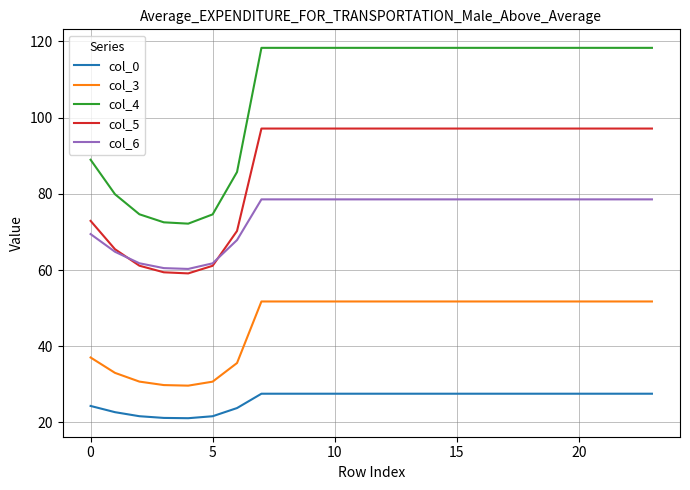

What is the highest value of the col_5 series?

97.1